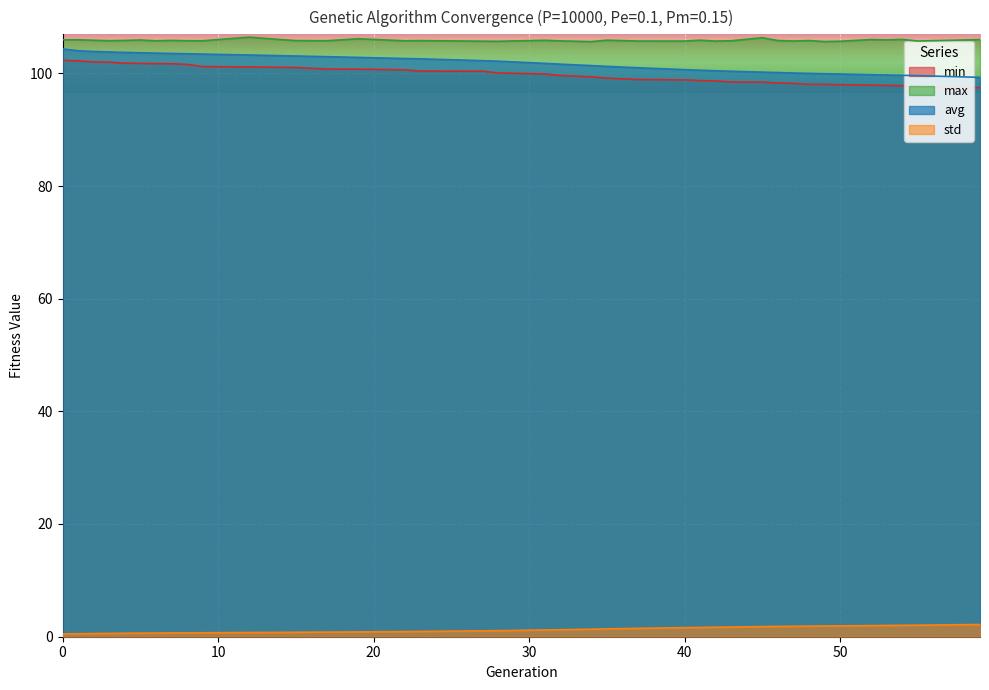

At 27, list the series in order from largest to smallest.

max, avg, min, std